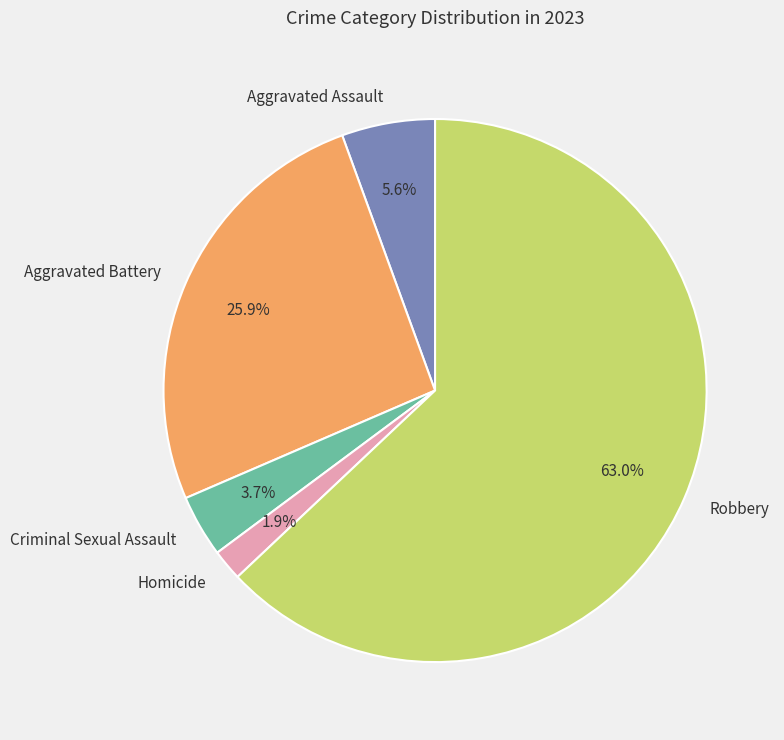

Is there any slice that represents more than half of the pie?

Yes